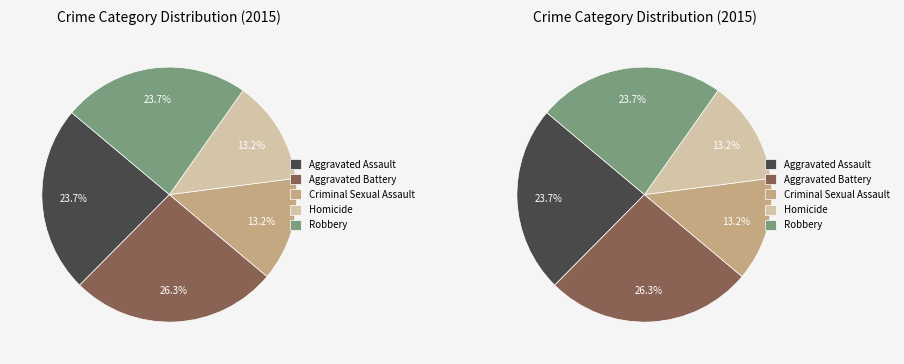

Approximately how many times larger is the value at Aggravated Assault compared to Aggravated Battery?

0.9